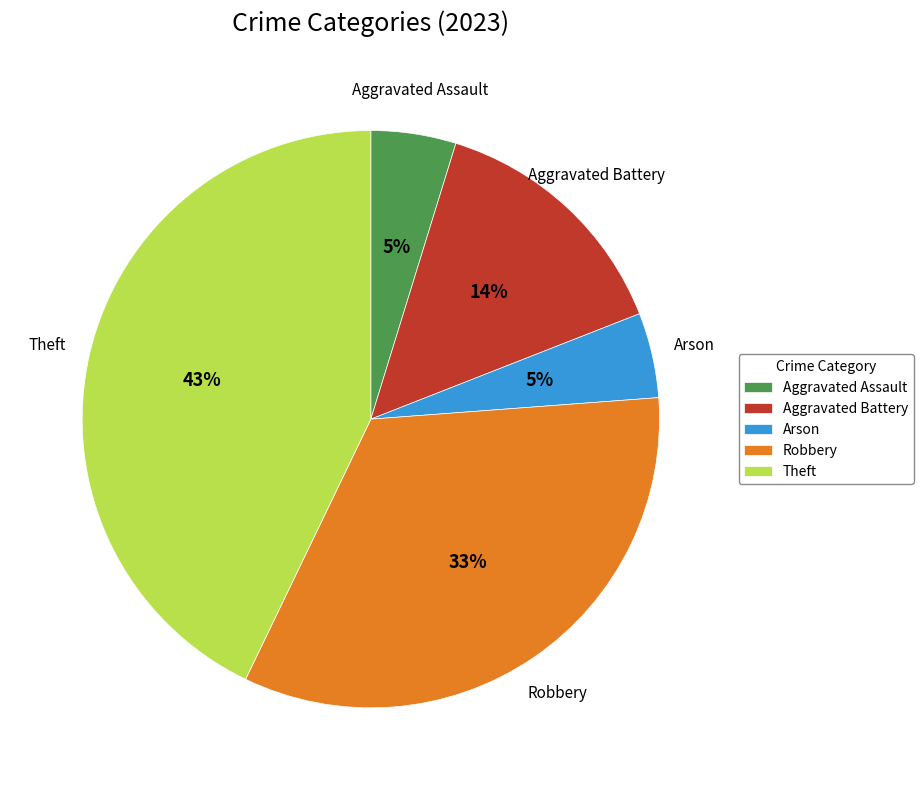

Which category has the biggest portion of the pie?

Theft